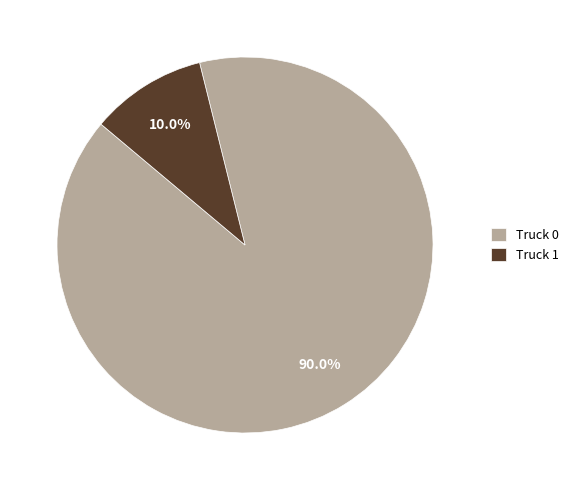

Which slice is the smallest?

Truck 1